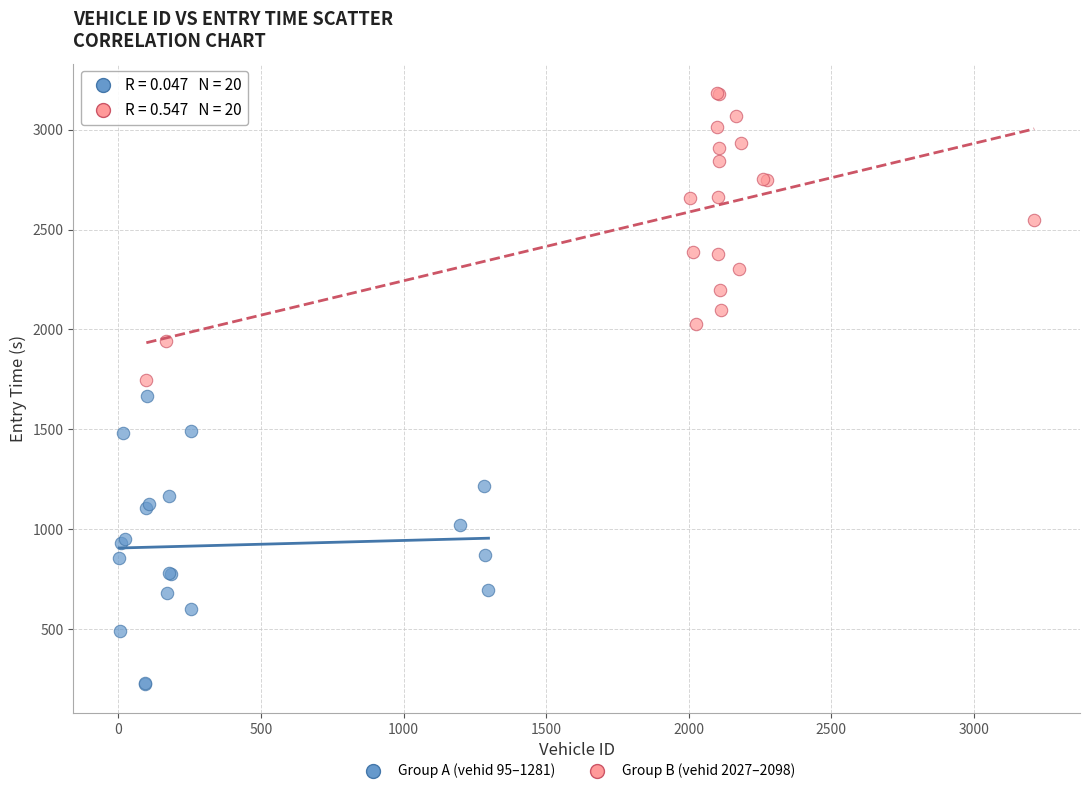

What are all the series names shown in the legend?

Group A (vehid 95–1281), Group B (vehid 2027–2098)